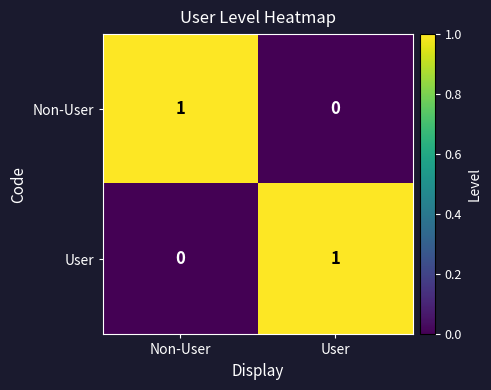

Which category has the highest value in the Non-User series?

Non-User